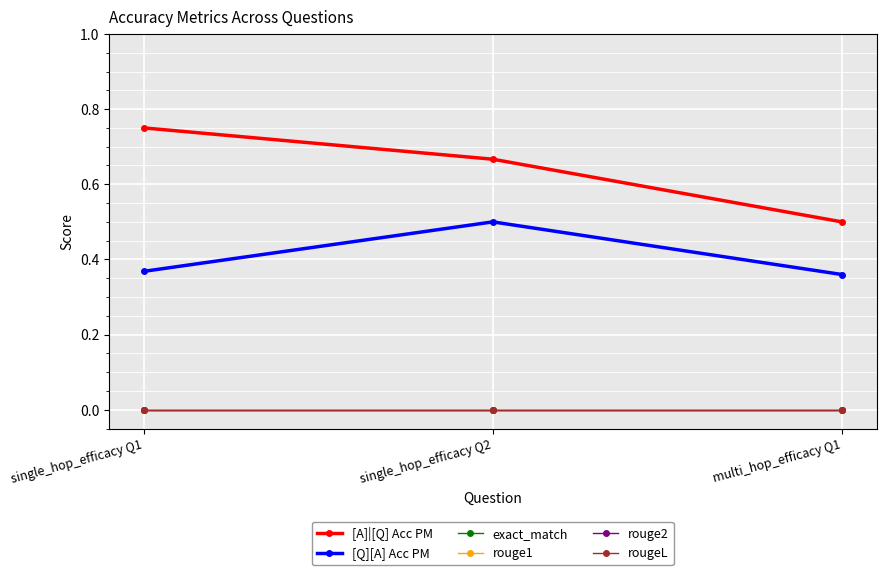

Does the chart have visible grid lines?

Yes